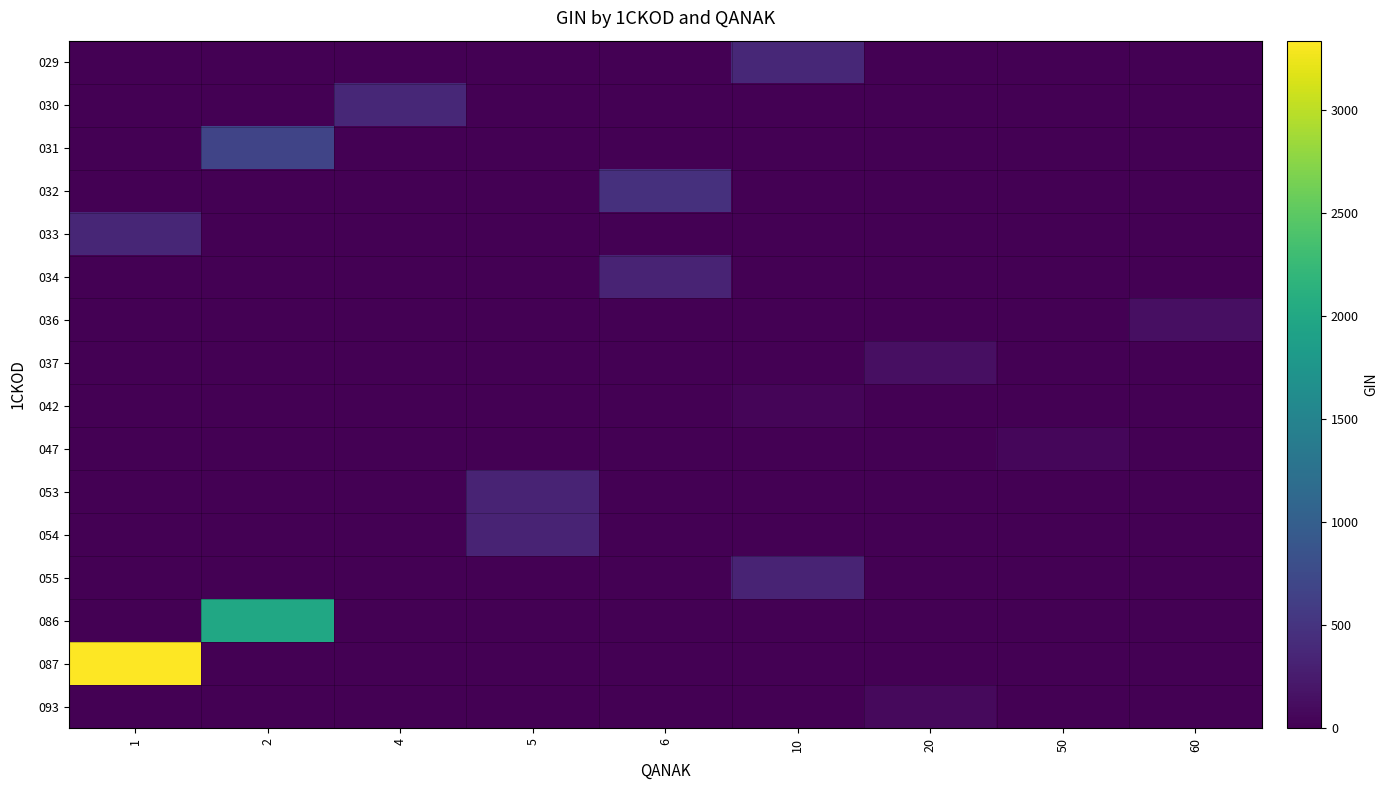

Reading left to right, transcribe all the data shown in this chart.

029: 1=0.0	2=0.0	4=0.0	5=0.0	6=0.0	10=375.0	20=0.0	50=0.0	60=0.0
030: 1=0.0	2=0.0	4=375.0	5=0.0	6=0.0	10=0.0	20=0.0	50=0.0	60=0.0
031: 1=0.0	2=682.5	4=0.0	5=0.0	6=0.0	10=0.0	20=0.0	50=0.0	60=0.0
032: 1=0.0	2=0.0	4=0.0	5=0.0	6=465.0	10=0.0	20=0.0	50=0.0	60=0.0
033: 1=356.2	2=0.0	4=0.0	5=0.0	6=0.0	10=0.0	20=0.0	50=0.0	60=0.0
034: 1=0.0	2=0.0	4=0.0	5=0.0	6=337.5	10=0.0	20=0.0	50=0.0	60=0.0
036: 1=0.0	2=0.0	4=0.0	5=0.0	6=0.0	10=0.0	20=0.0	50=0.0	60=142.5
037: 1=0.0	2=0.0	4=0.0	5=0.0	6=0.0	10=0.0	20=142.5	50=0.0	60=0.0
042: 1=0.0	2=0.0	4=0.0	5=0.0	6=0.0	10=48.8	20=0.0	50=0.0	60=0.0
047: 1=0.0	2=0.0	4=0.0	5=0.0	6=0.0	10=0.0	20=0.0	50=56.2	60=0.0
053: 1=0.0	2=0.0	4=0.0	5=337.5	6=0.0	10=0.0	20=0.0	50=0.0	60=0.0
054: 1=0.0	2=0.0	4=0.0	5=337.5	6=0.0	10=0.0	20=0.0	50=0.0	60=0.0
055: 1=0.0	2=0.0	4=0.0	5=0.0	6=0.0	10=337.5	20=0.0	50=0.0	60=0.0
086: 1=0.0	2=1987.5	4=0.0	5=0.0	6=0.0	10=0.0	20=0.0	50=0.0	60=0.0
087: 1=3337.5	2=0.0	4=0.0	5=0.0	6=0.0	10=0.0	20=0.0	50=0.0	60=0.0
093: 1=0.0	2=0.0	4=0.0	5=0.0	6=0.0	10=0.0	20=82.5	50=0.0	60=0.0